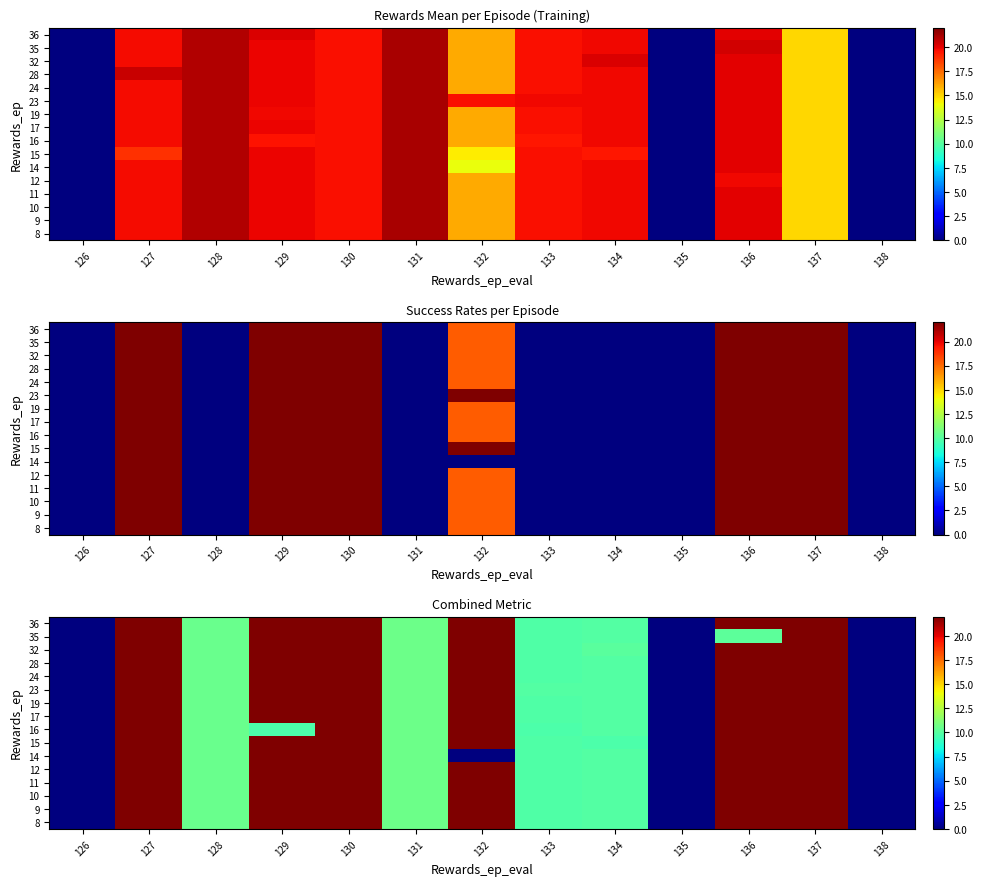

Is it true that 17 equals 248.1 at 138?

False